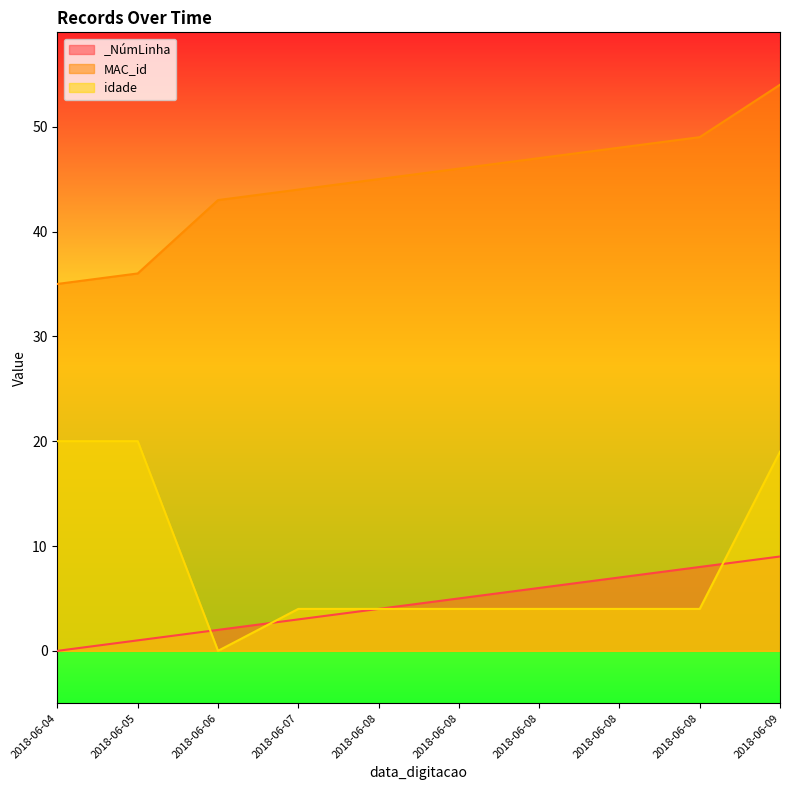

Is the value of idade_line at 2018-06-08 greater than the value of MAC_id_line at 2018-06-06?

No